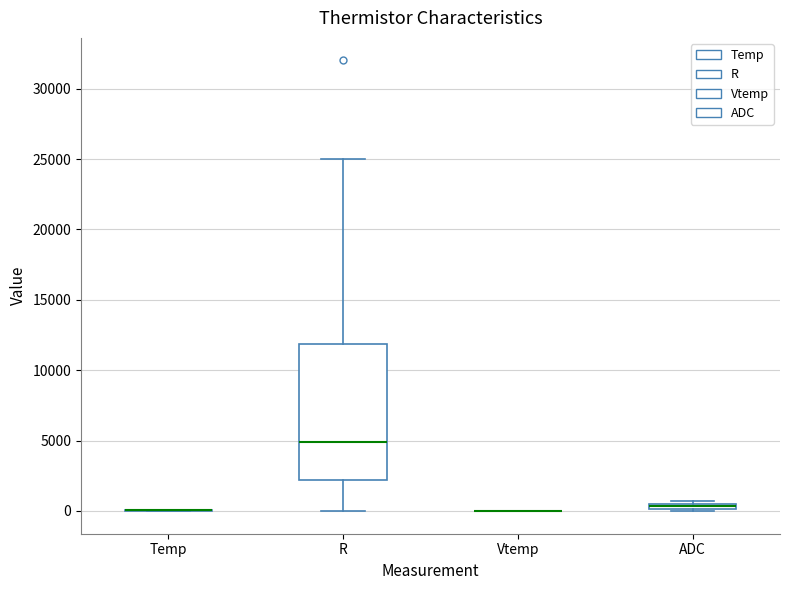

Comparing the boxes themselves (not the whiskers), which one is the tallest?

R